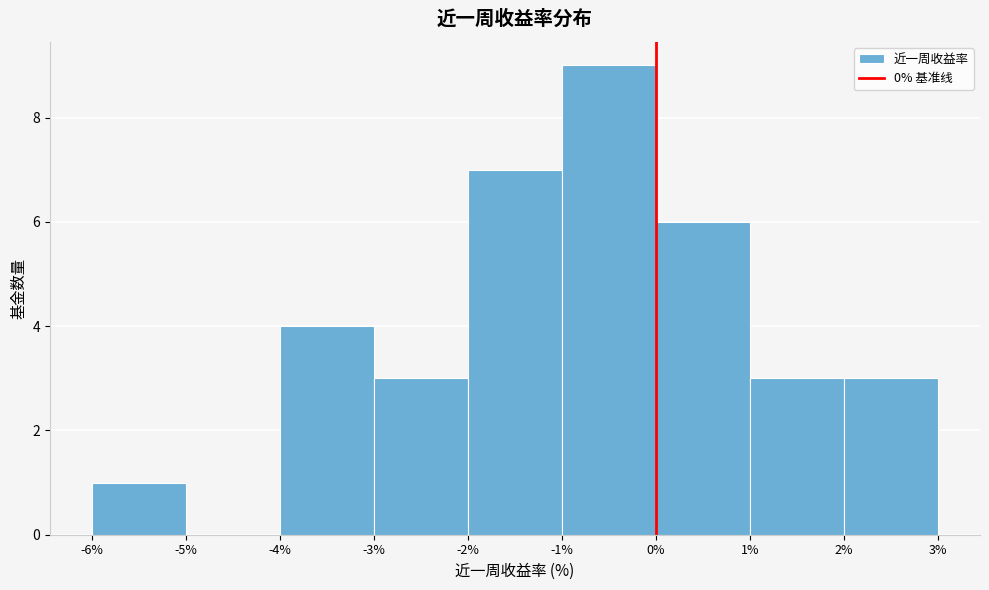

Reading left to right, transcribe this chart: for each bar, give the range it covers on the x-axis and its height. The values are not printed on the chart, so give them approximately, as read against the axis.

-6% to -5%: 1
-5% to -4%: 0
-4% to -3%: 4
-3% to -2%: 3
-2% to -1%: 7
-1% to 0%: 9
0% to 1%: 6
1% to 2%: 3
2% to 3%: 3